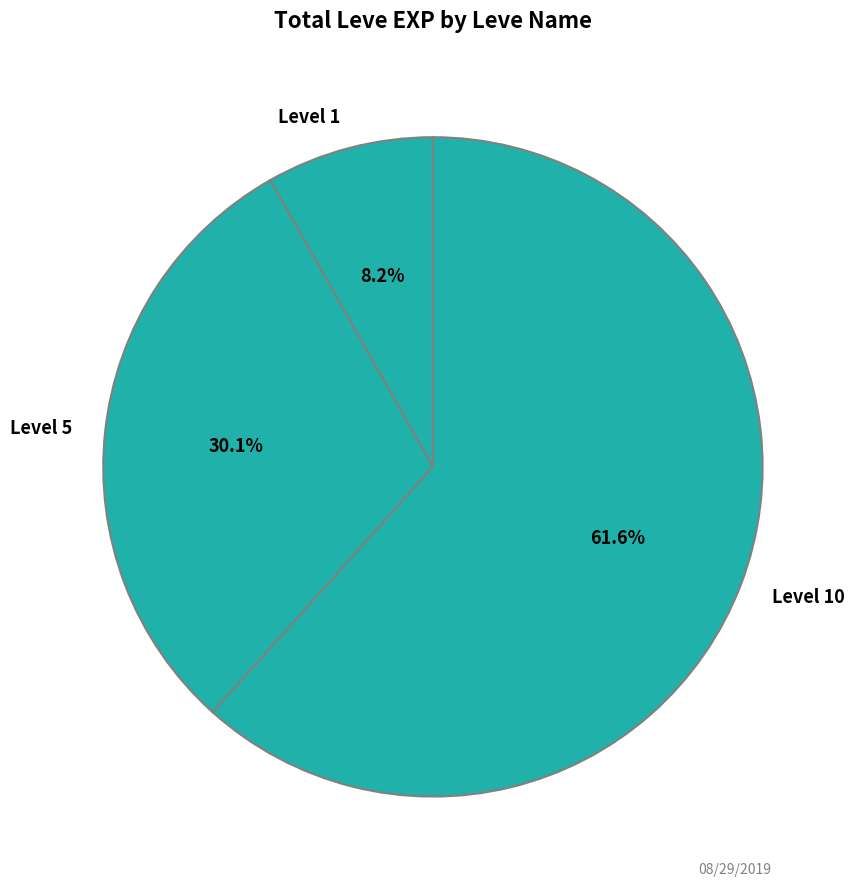

Does any single category account for the majority?

Yes